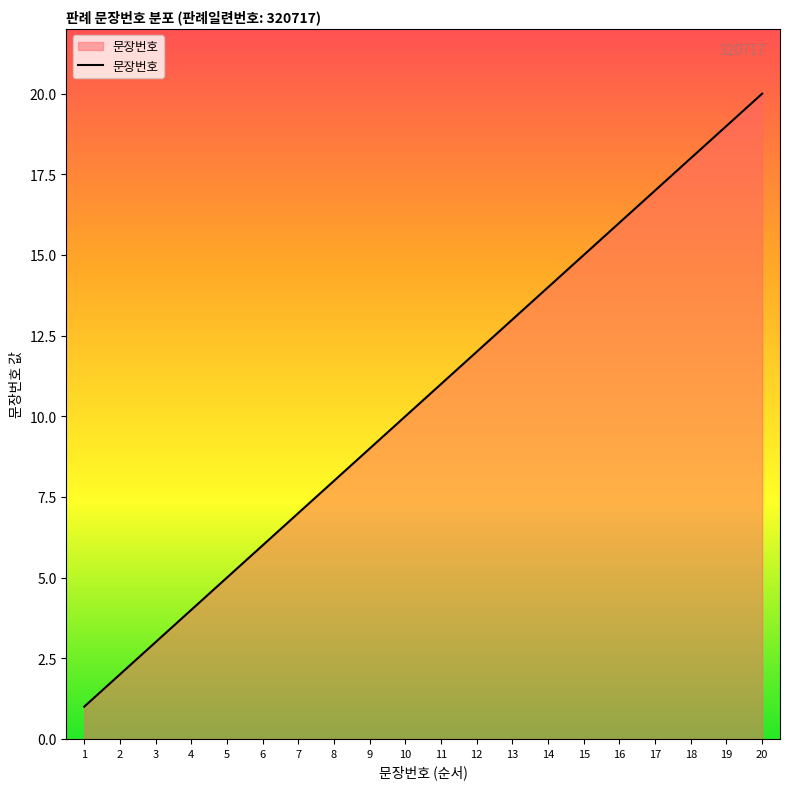

What is the difference between the second highest and minimum values?

18